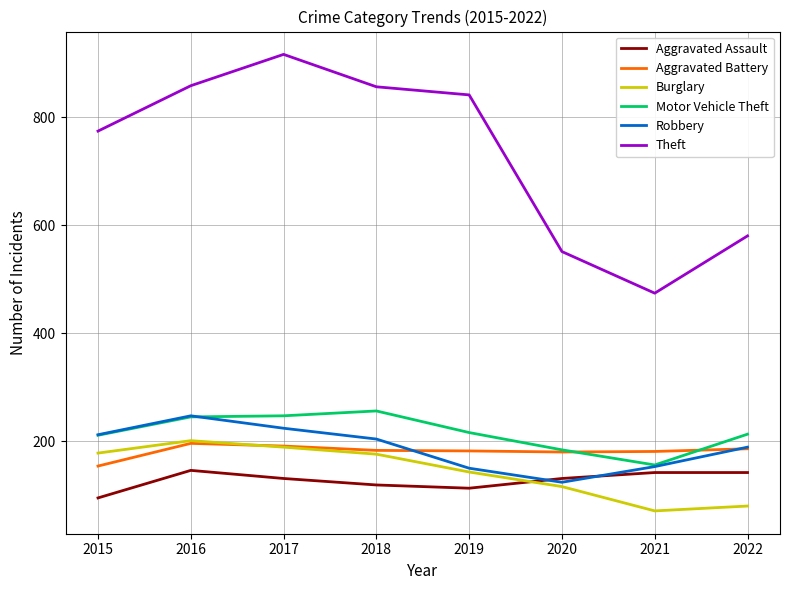

At which label does Theft reach its peak?

2017